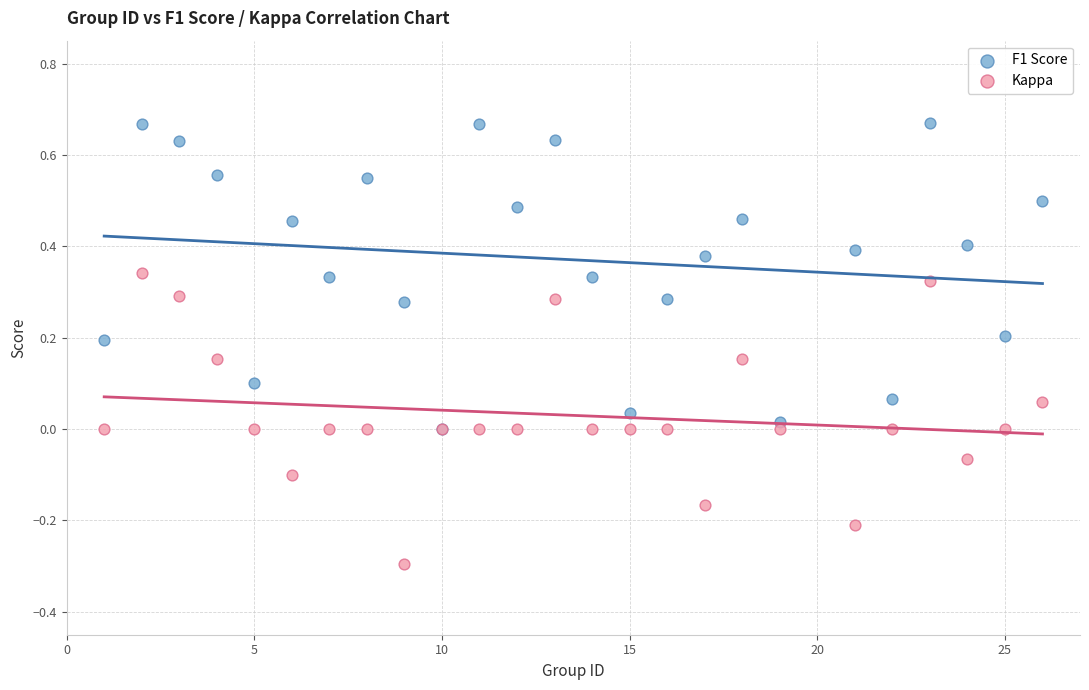

What are all the series names shown in the legend?

F1 Score, Kappa